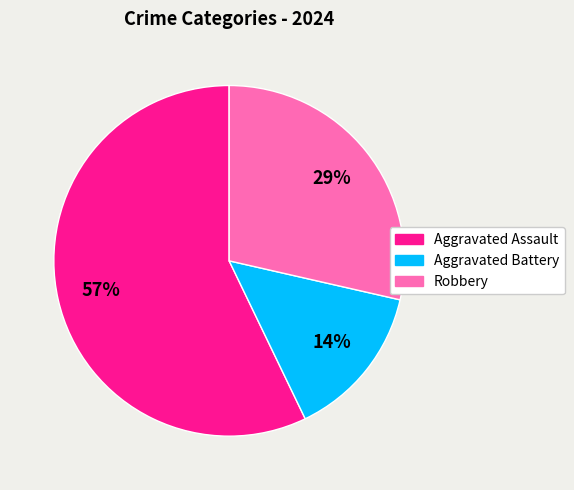

Count the number of slices in the pie.

3